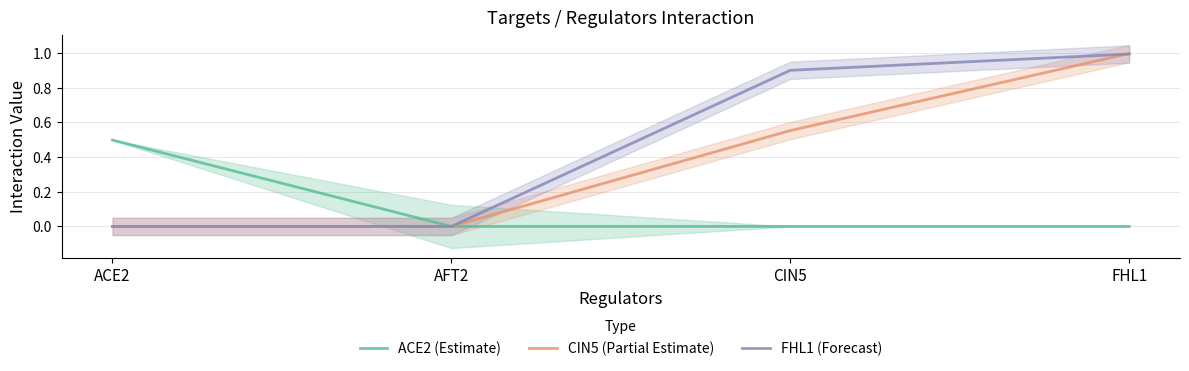

Reading left to right, what are all the values shown in this chart?

ACE2 (Estimate): 0.5	0.0	0.0	0.0
CIN5 (Partial Estimate): 0.0	0.0	0.6	1.0
FHL1 (Forecast): 0.0	0.0	0.9	1.0